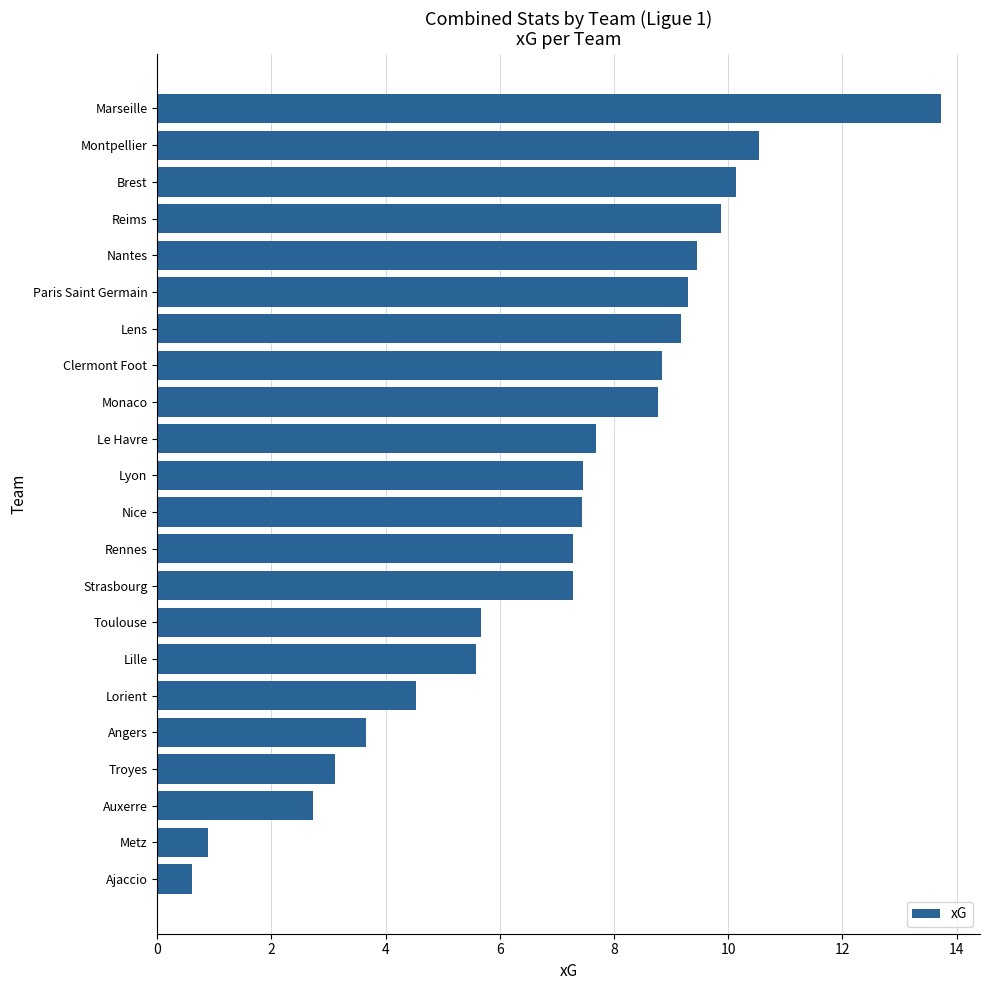

What is the maximum value shown in the chart?

13.7